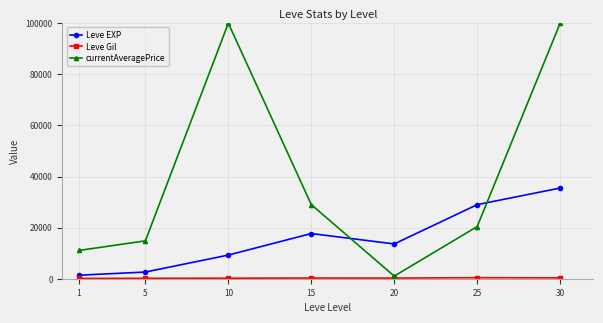

At which category is the sum across all series the highest?

30